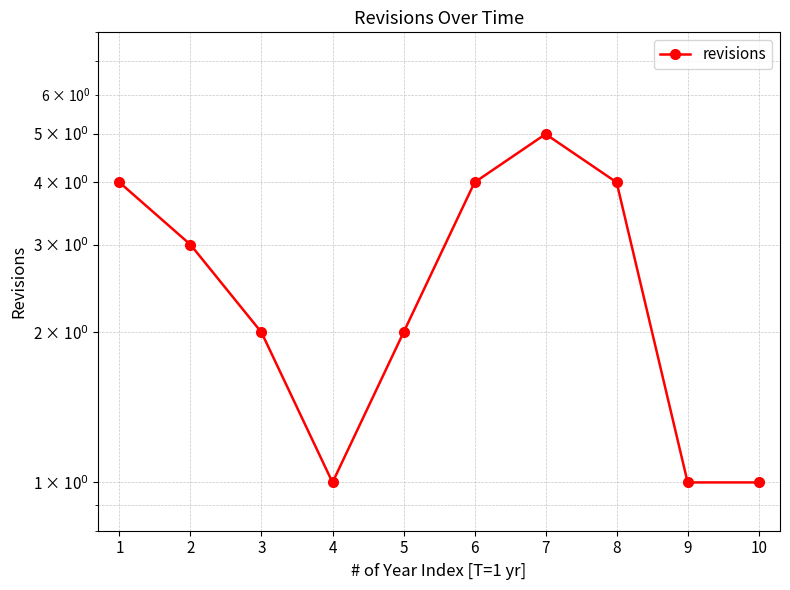

What is the difference between the maximum and second lowest values?

4